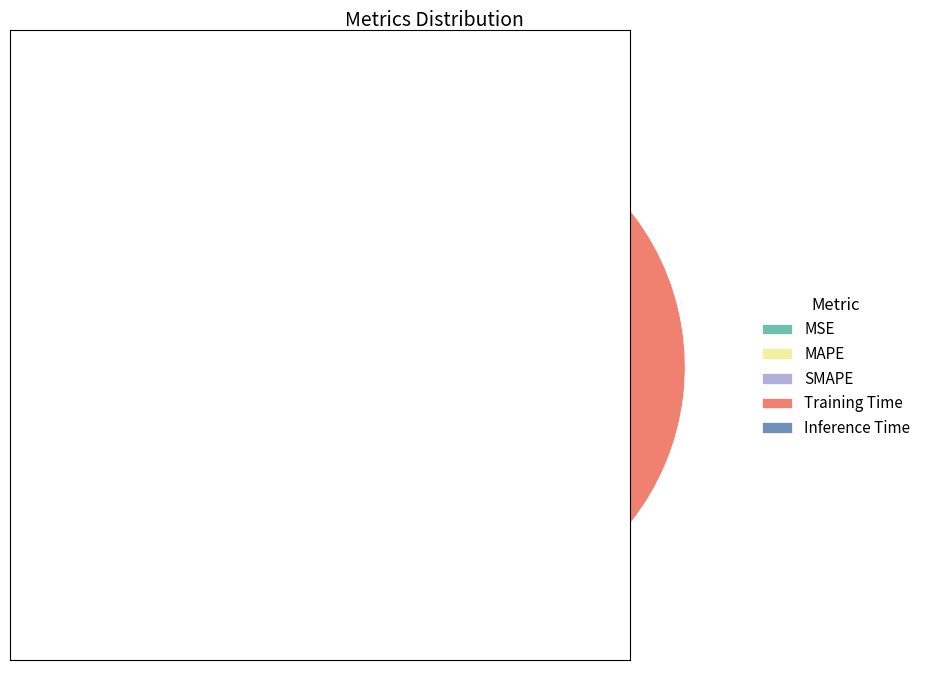

Is it true that SMAPE is 17% of the pie?

True